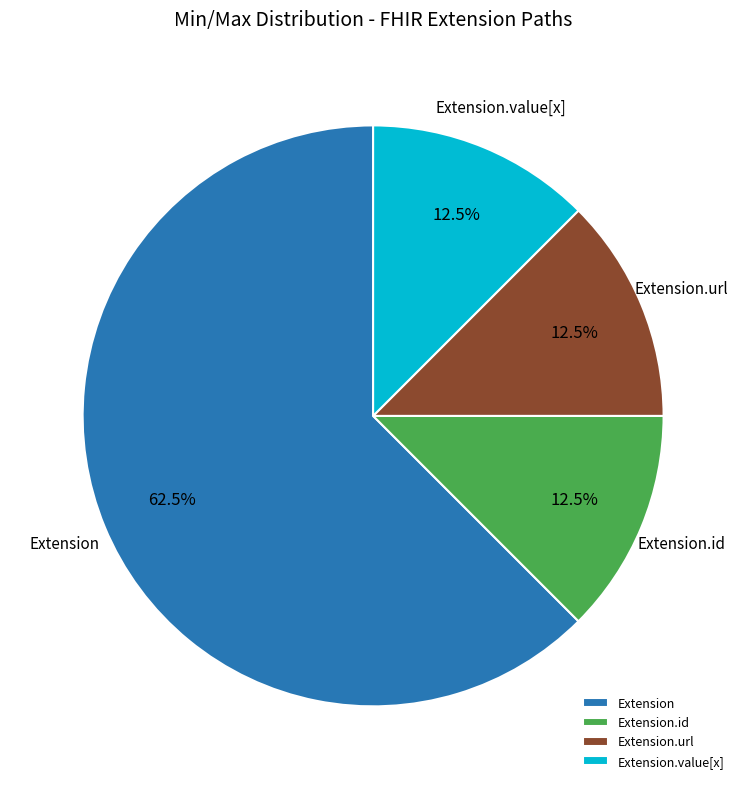

What is the ratio of the value at Extension to the value at Extension.url?

5.0